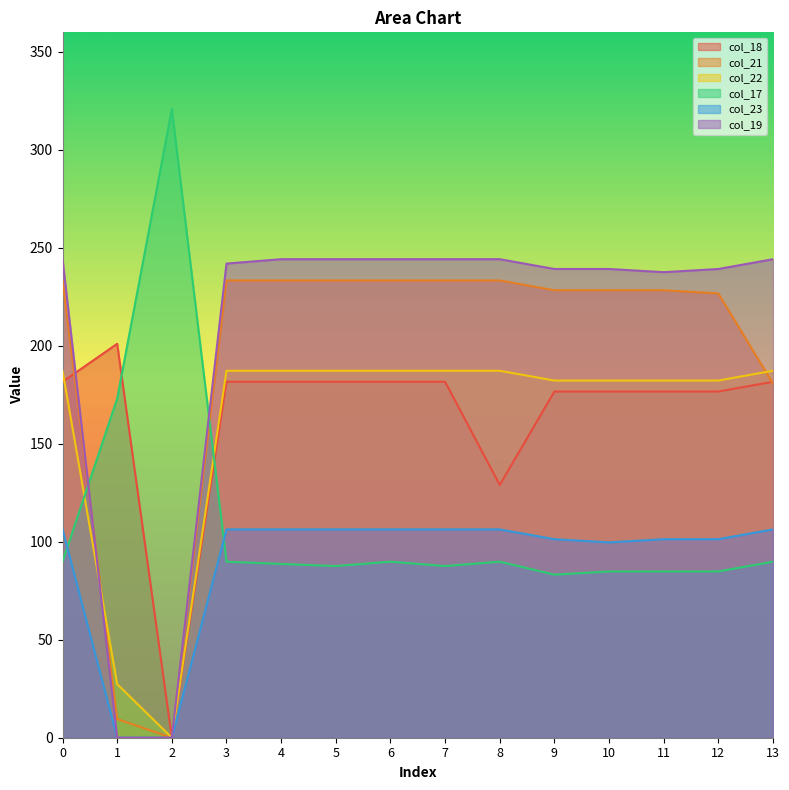

Which category has the lowest value across all series?

2